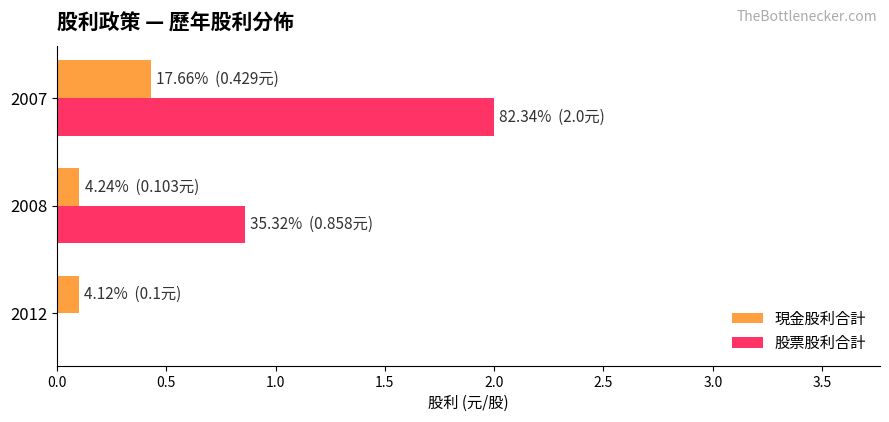

True or false: 股票股利合計 has a value of 2.0 at 2007.

True